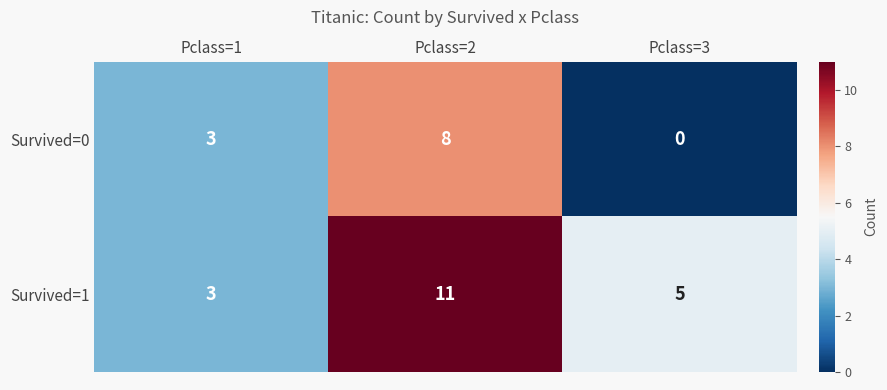

Read the Survived=1 value at Pclass=2.

11